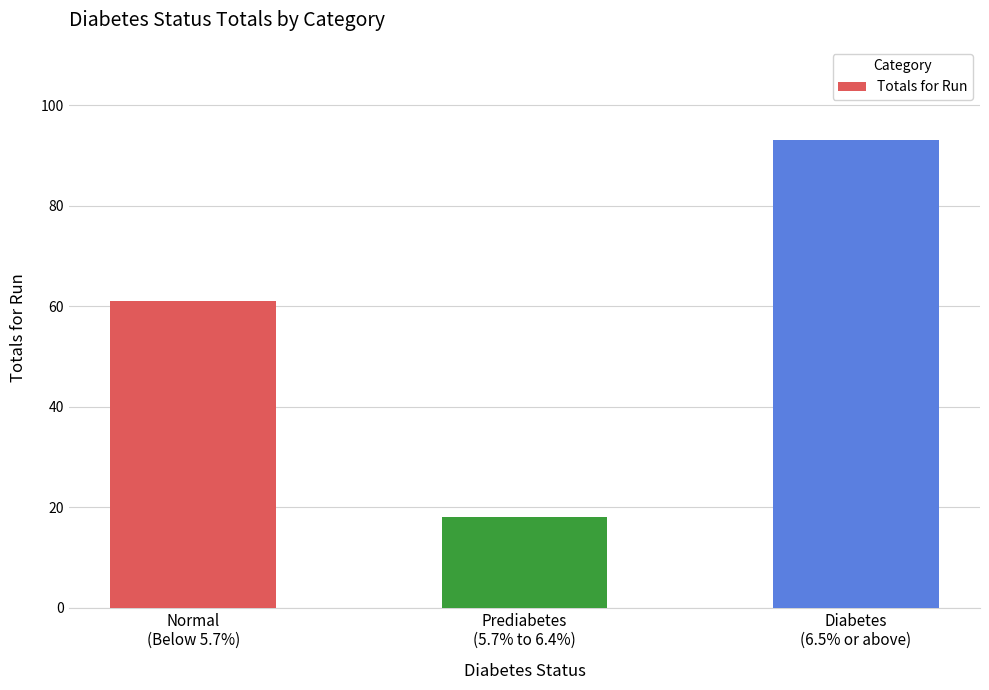

Reading left to right, what are all the values shown in this chart?

61	18	93